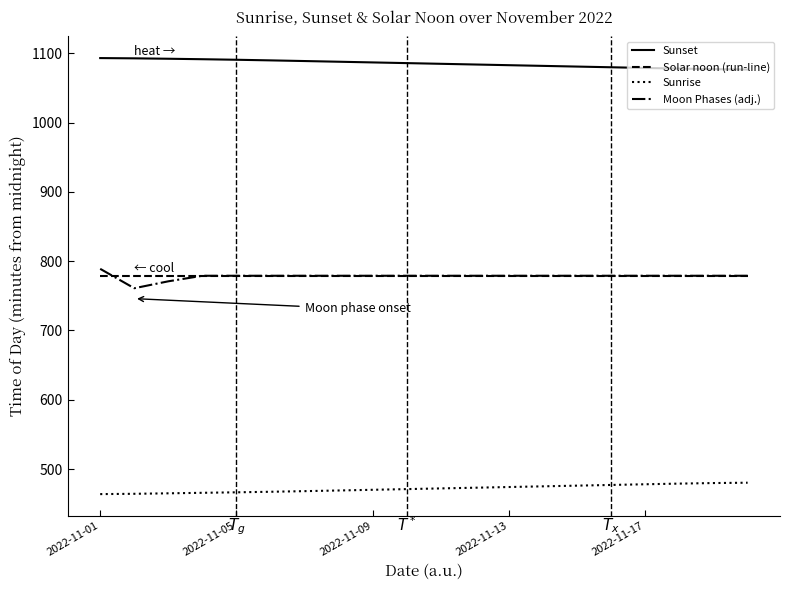

What are all the series names shown in the legend?

Sunset, Solar noon (run-line), Sunrise, Moon Phases (adj.)